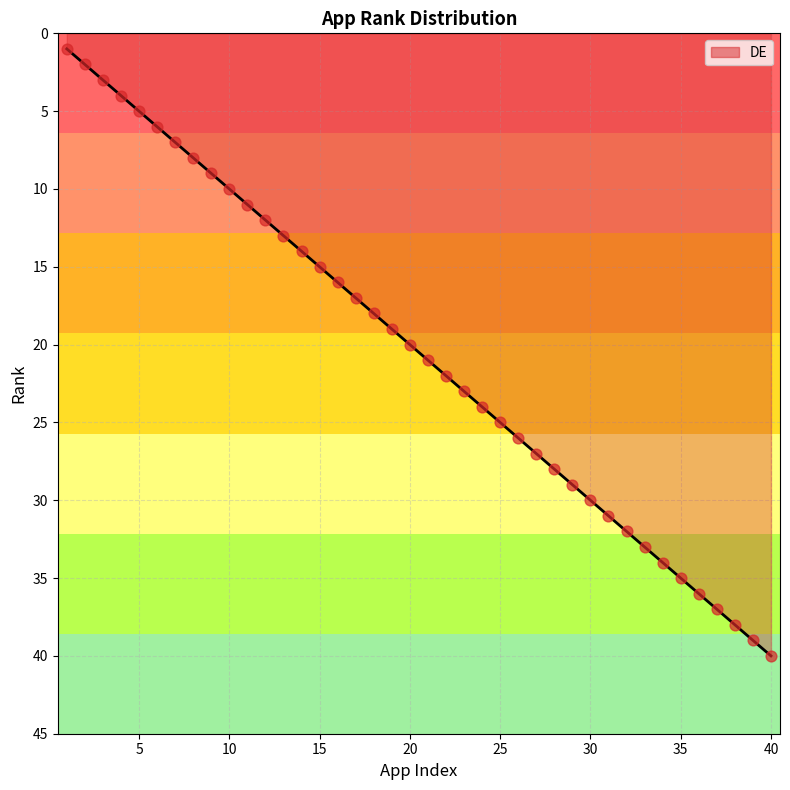

What is the maximum value shown in the chart?

40